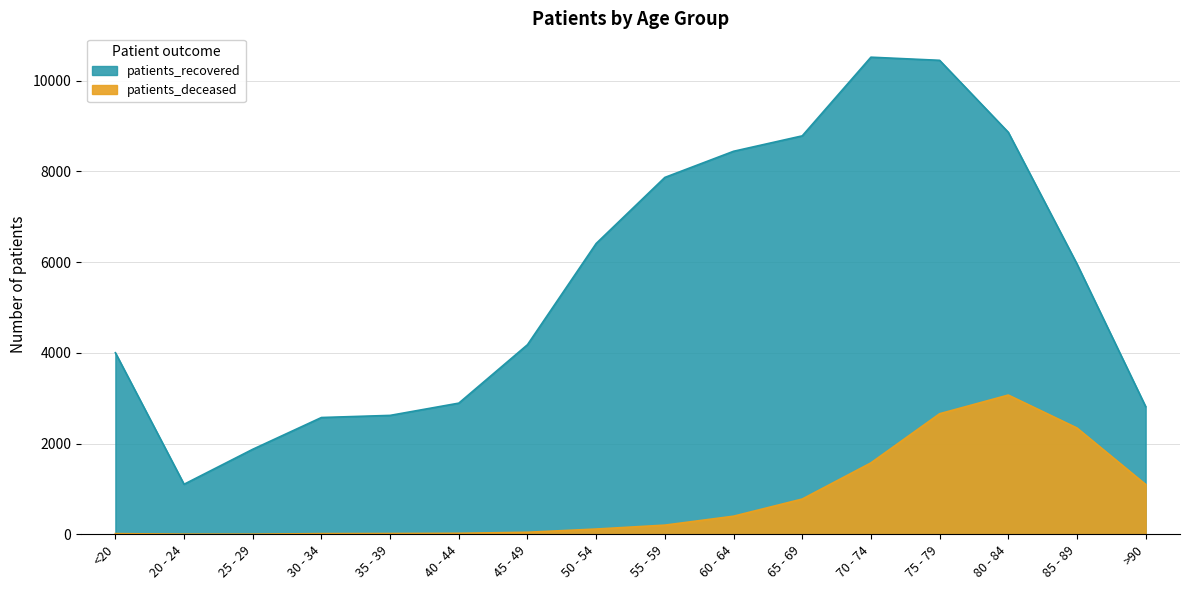

Which category has the lowest value in the patients_recovered series?

20 - 24